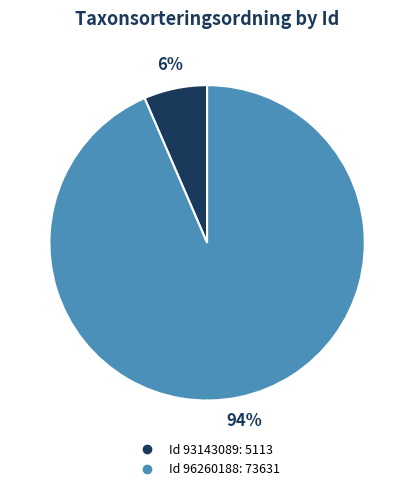

To the nearest percent, what is the average slice percentage?

50%